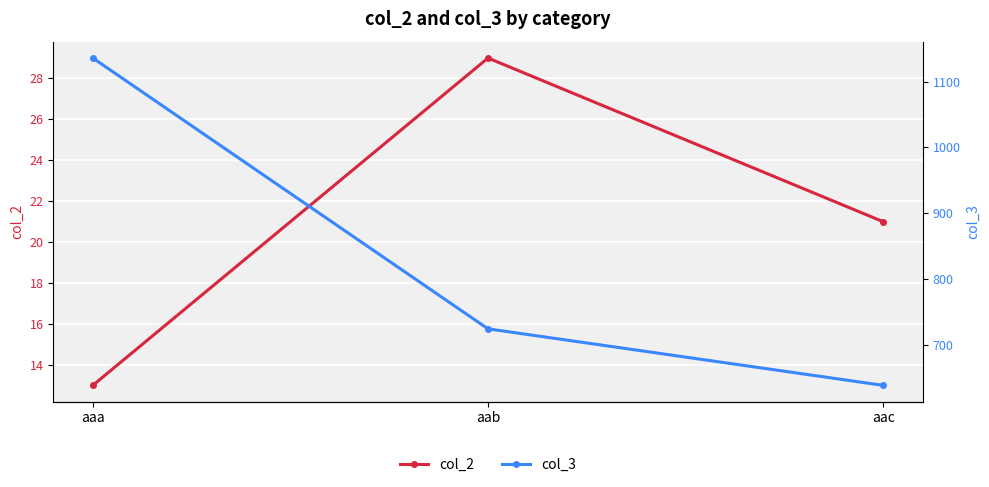

Where is col_3 nearest to the value 887?

aab